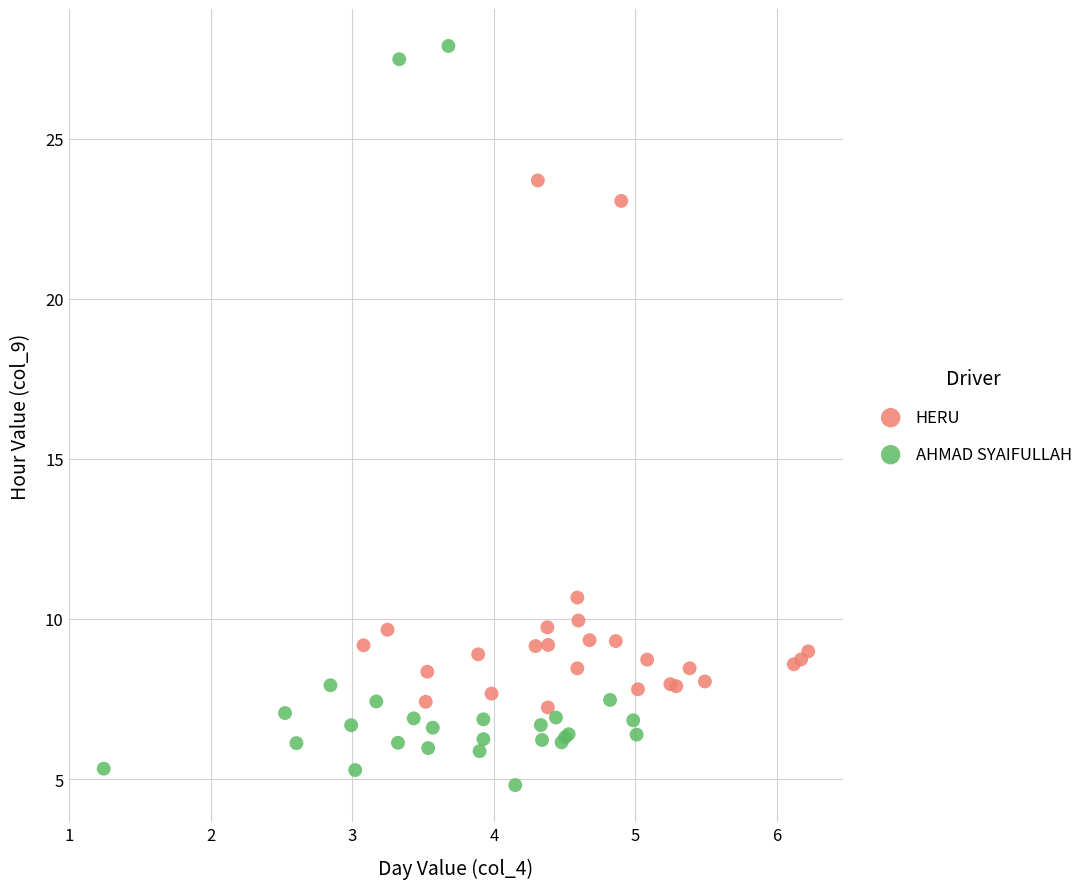

Which series contains the lowest Y value?

AHMAD SYAIFULLAH